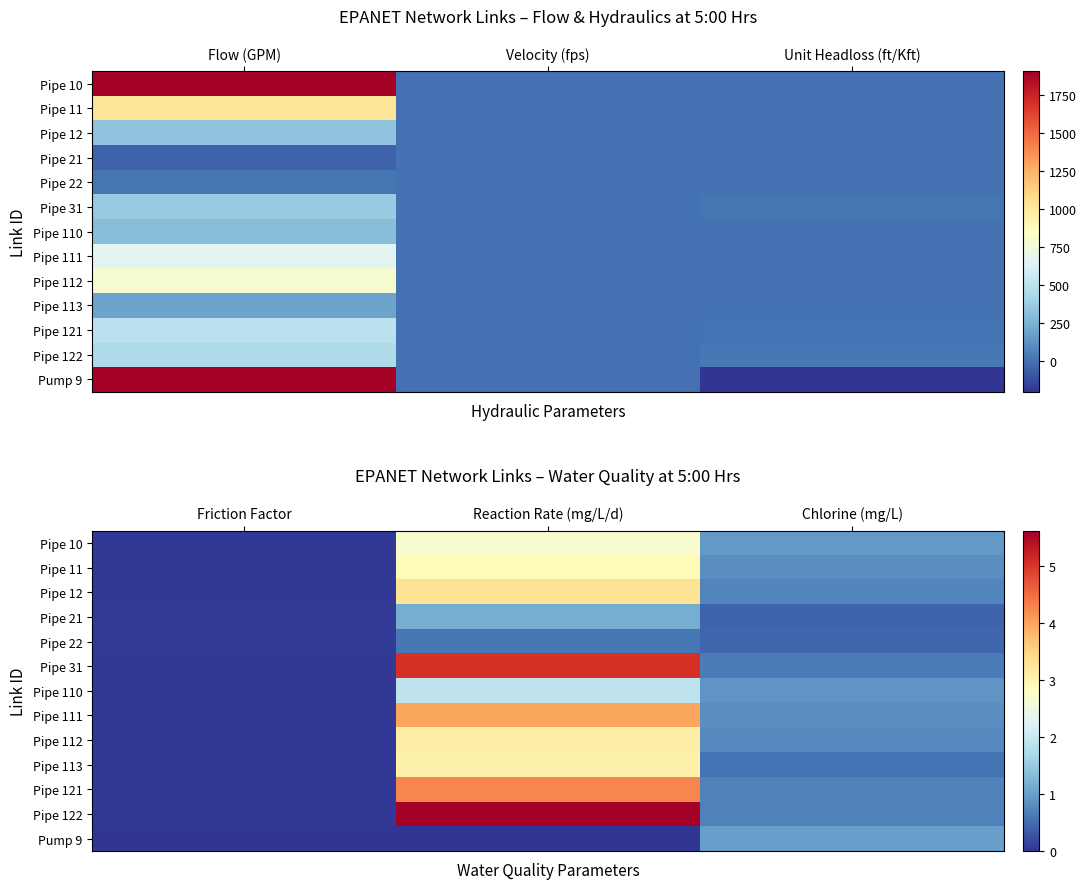

Is it true that Pipe 22 equals 0.6 at Reaction Rate (mg/L/d)?

True